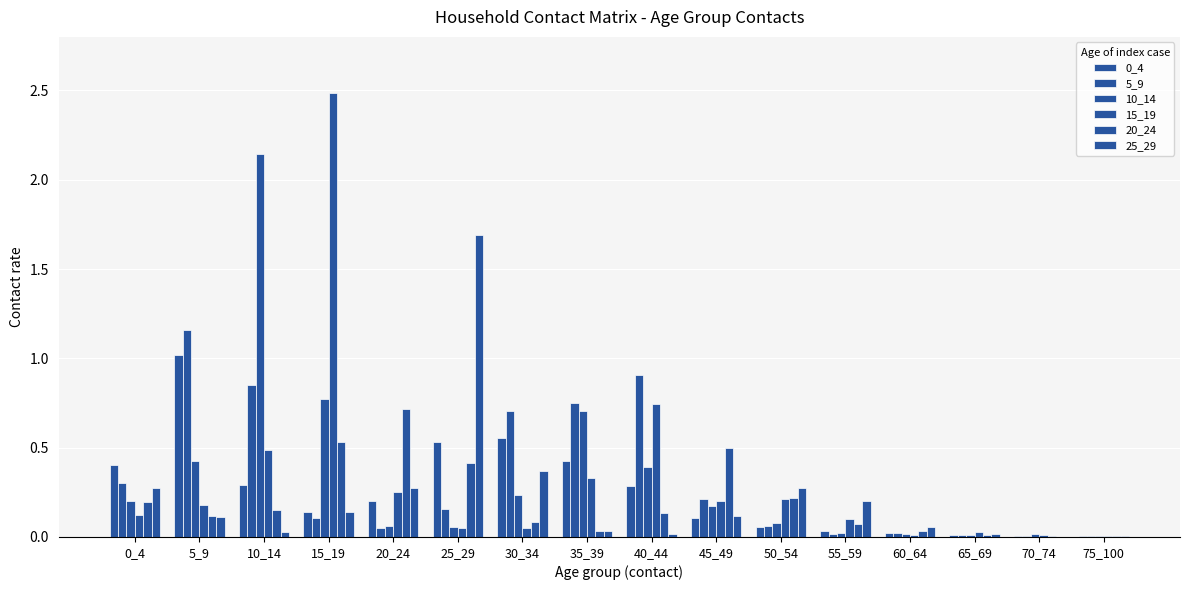

How many categories are shown in the chart?

16